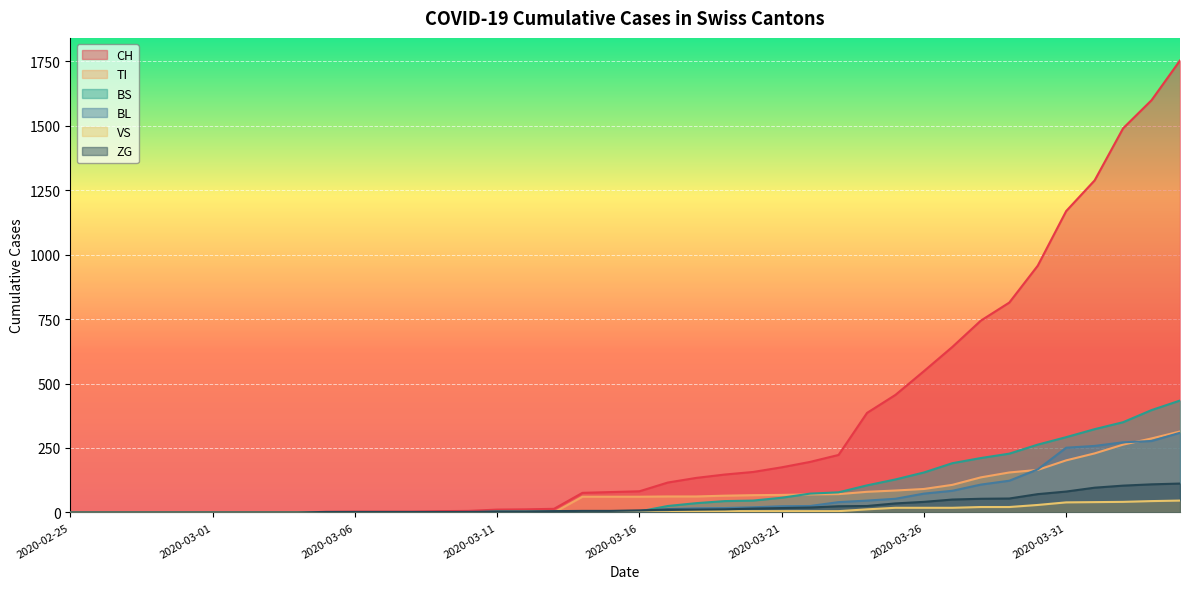

Read the CH value at 2020-03-22, to the nearest 50.

200